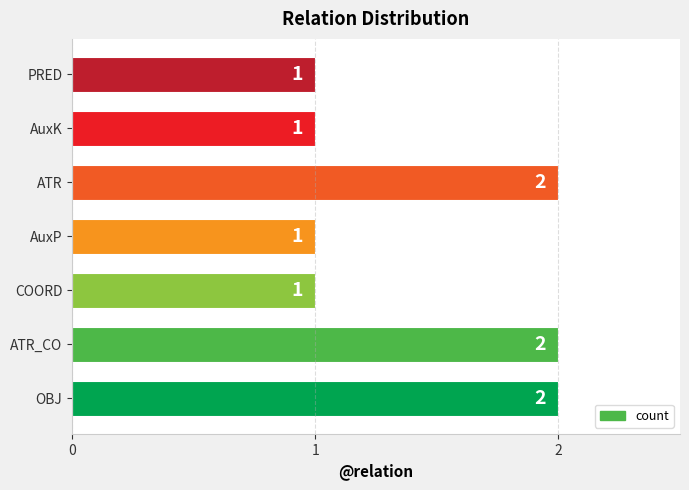

What is the sum of all values?

10